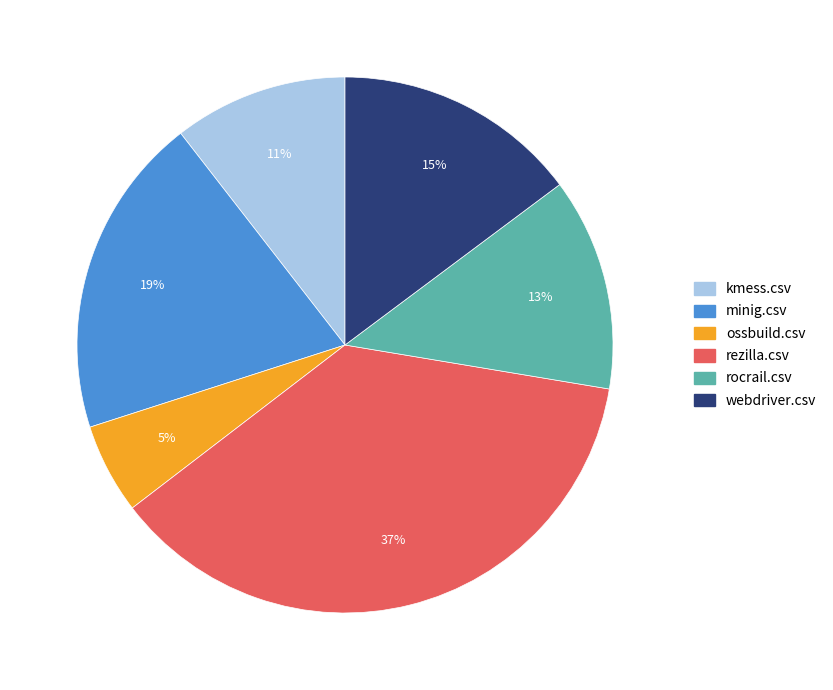

Do kmess.csv and ossbuild.csv together represent more than half of the pie?

No